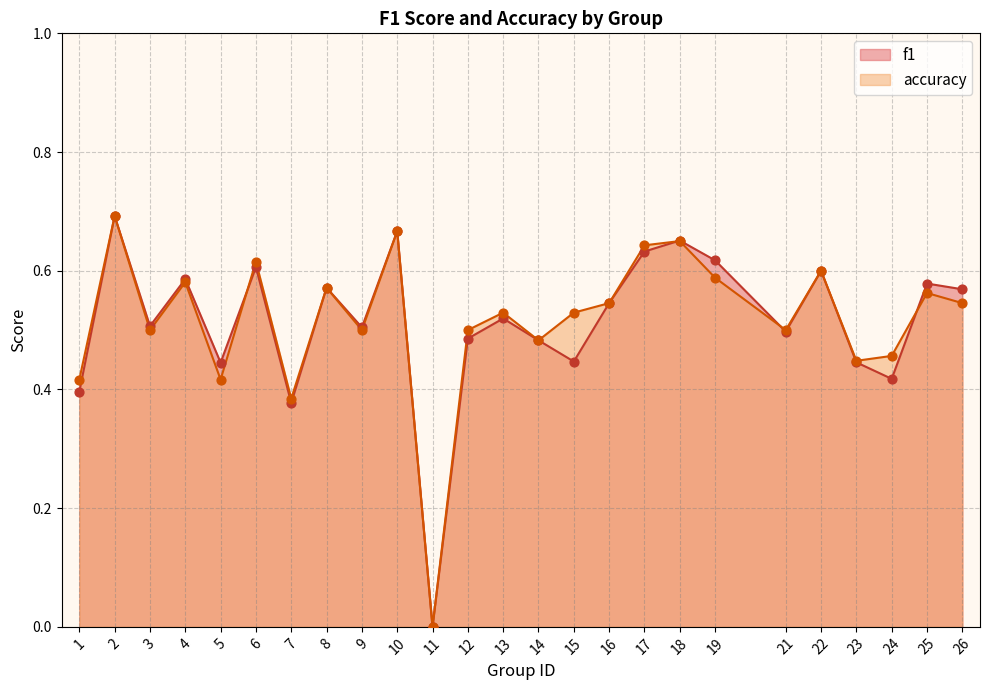

What are all the series names shown in the legend?

f1, accuracy